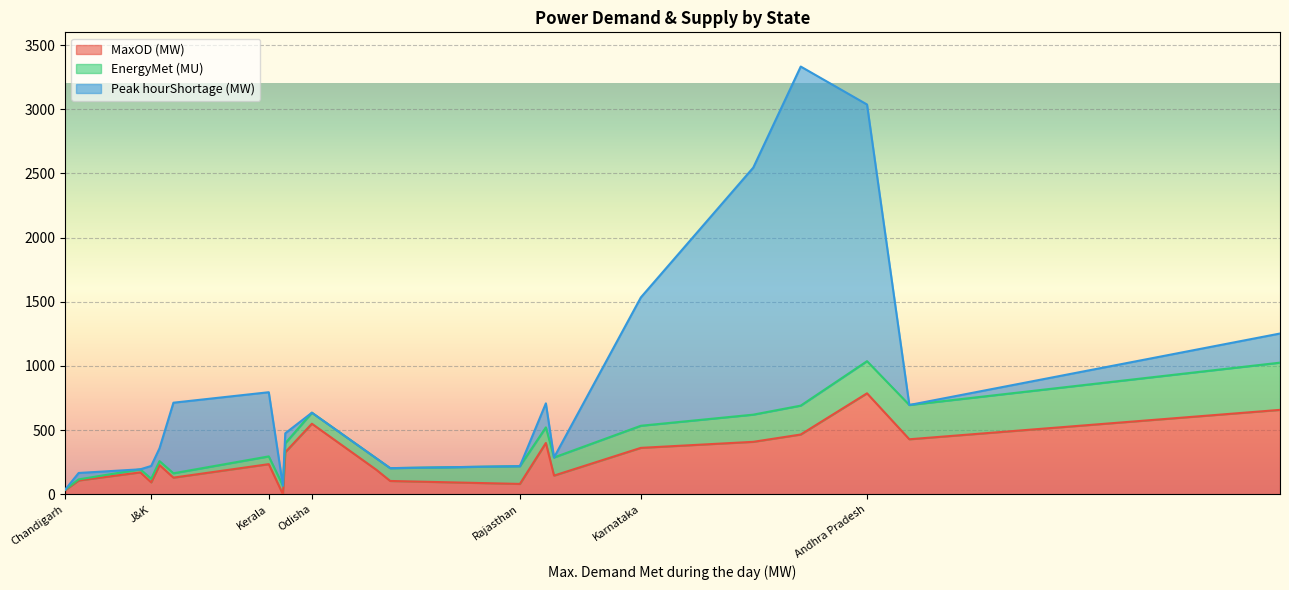

What is the sum of the EnergyMet (MU) values at Tamil Nadu and Uttarakhand?

256.0